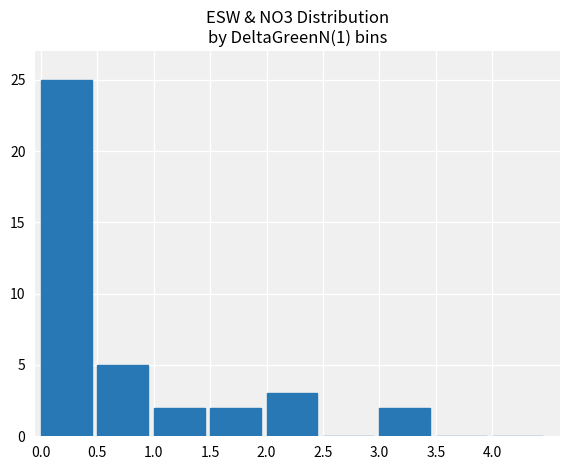

What is the sum of the values at 3.0 and 2.0?

5